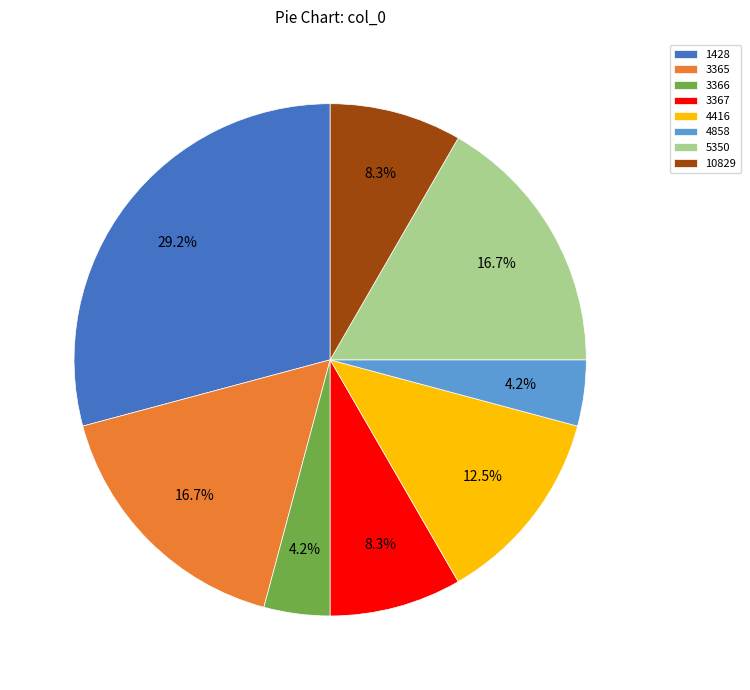

Does any single category account for the majority?

No